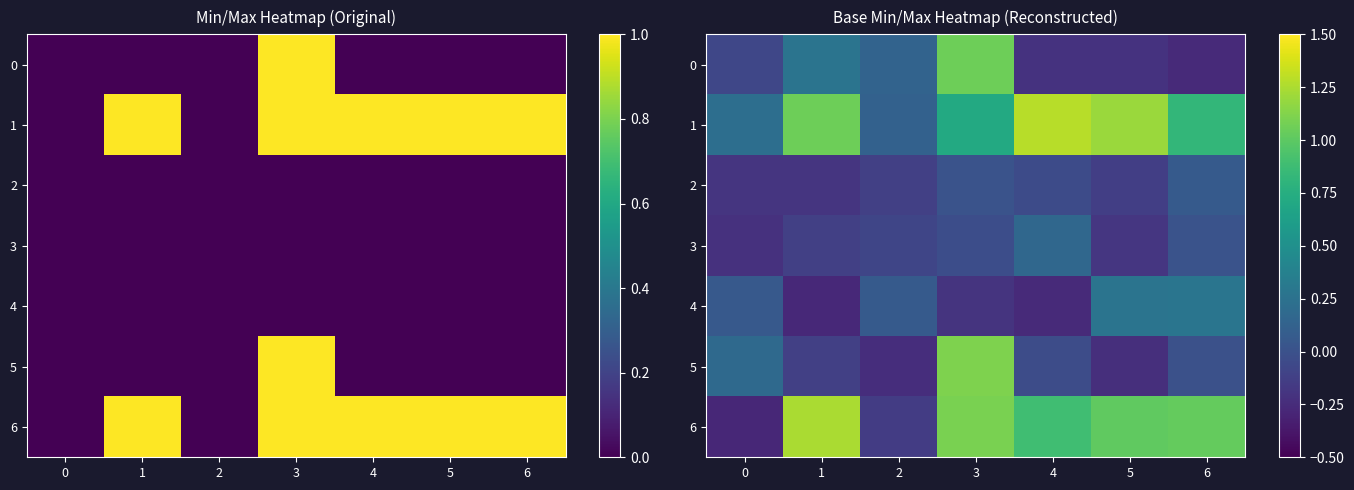

Which series has the widest spread of values?

6